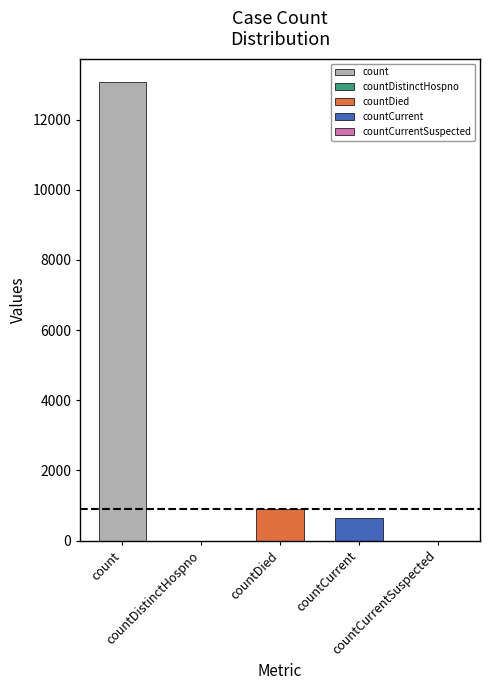

Between countDied and countCurrentSuspected, which is larger?

countDied